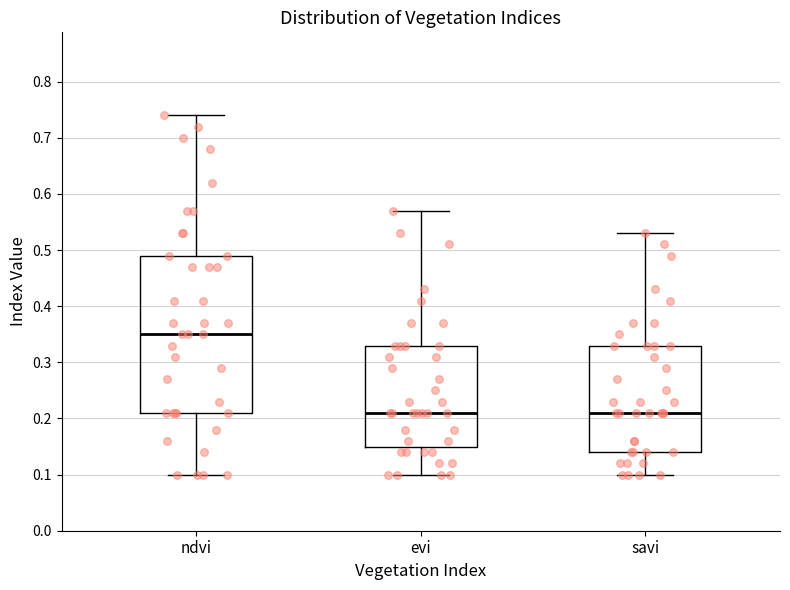

Reading left to right, read every box against the y-axis: the position of its median line, the range the box covers, and the ends of its whiskers. The values are not printed on the chart, so give them approximately, as read against the axis.

ndvi: median 0.35, box 0.21 to 0.49, whiskers 0.10 to 0.74
evi: median 0.21, box 0.15 to 0.33, whiskers 0.10 to 0.57
savi: median 0.21, box 0.14 to 0.33, whiskers 0.10 to 0.53